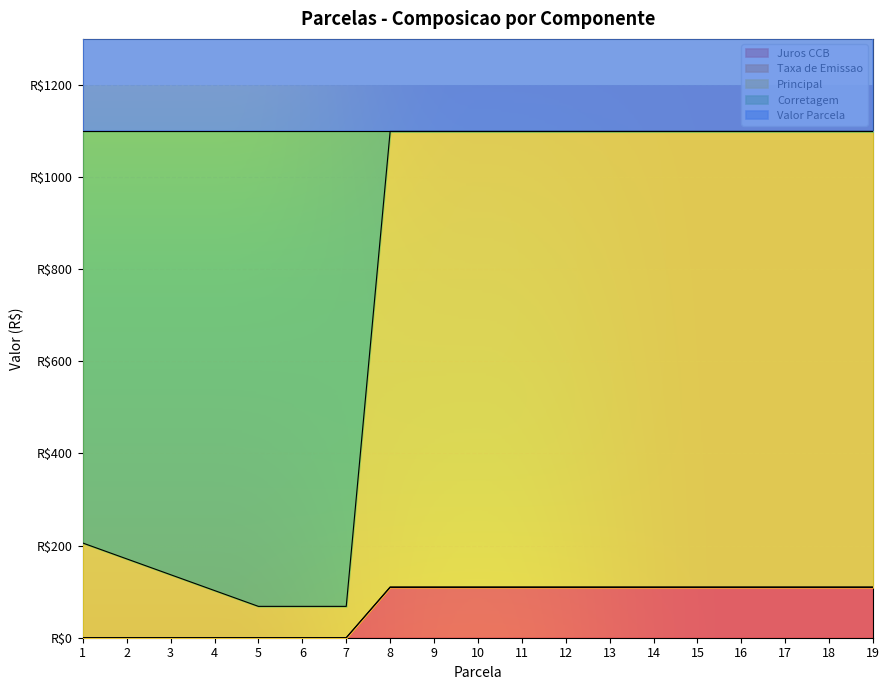

True or false: Principal and Juros CCB intersect in this chart.

False